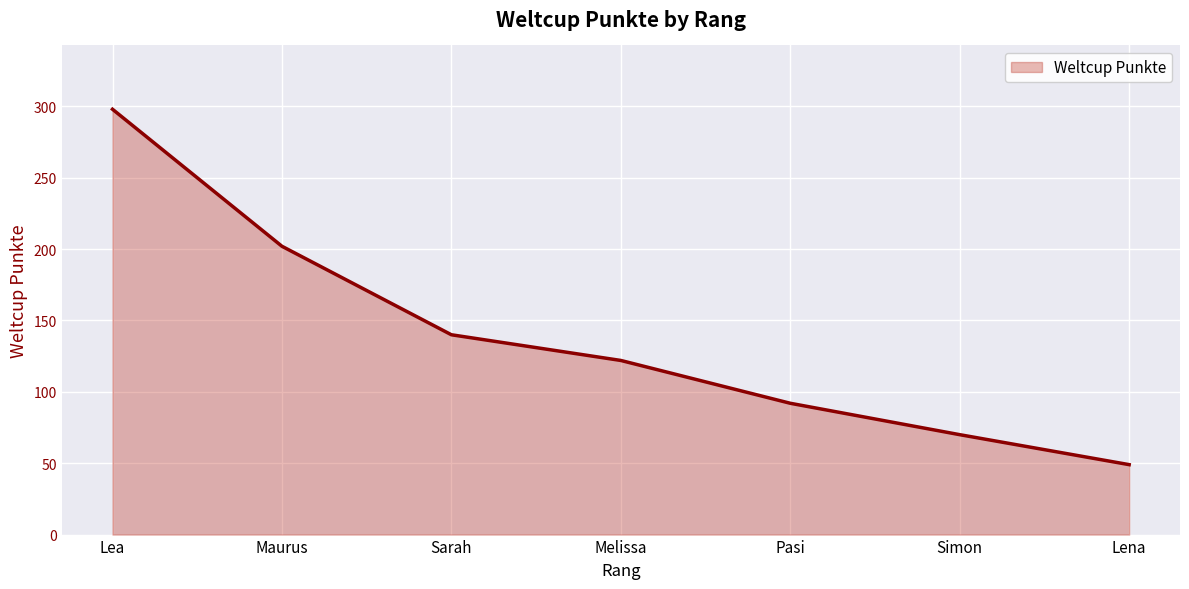

The chart shows a value of 49 at Lena. True or false?

True